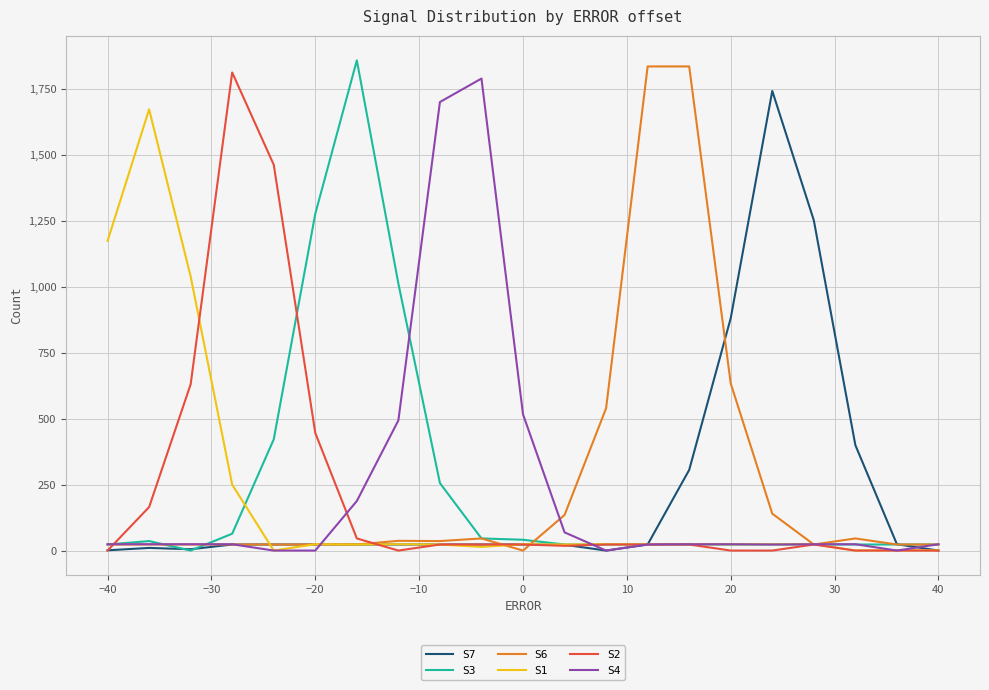

List the series in order of their peak value, lowest first.

S1, S7, S4, S2, S6, S3